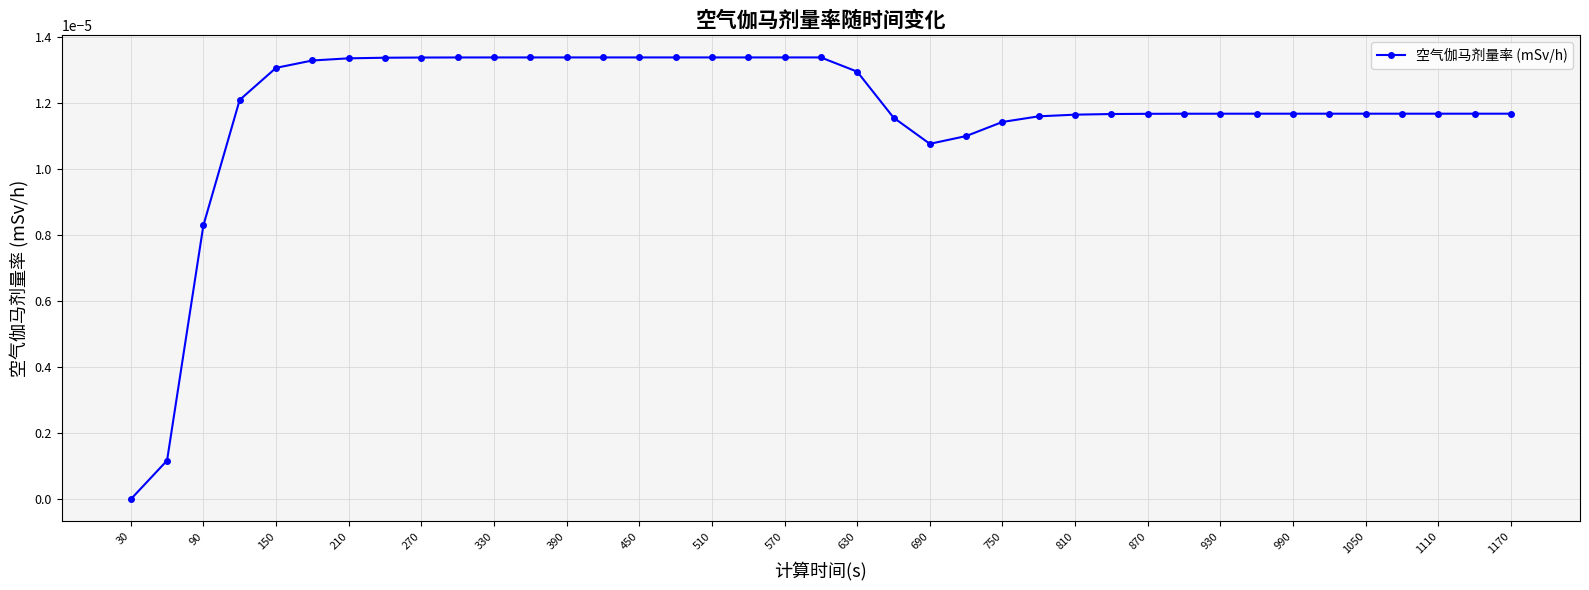

How many series are shown in this chart?

1